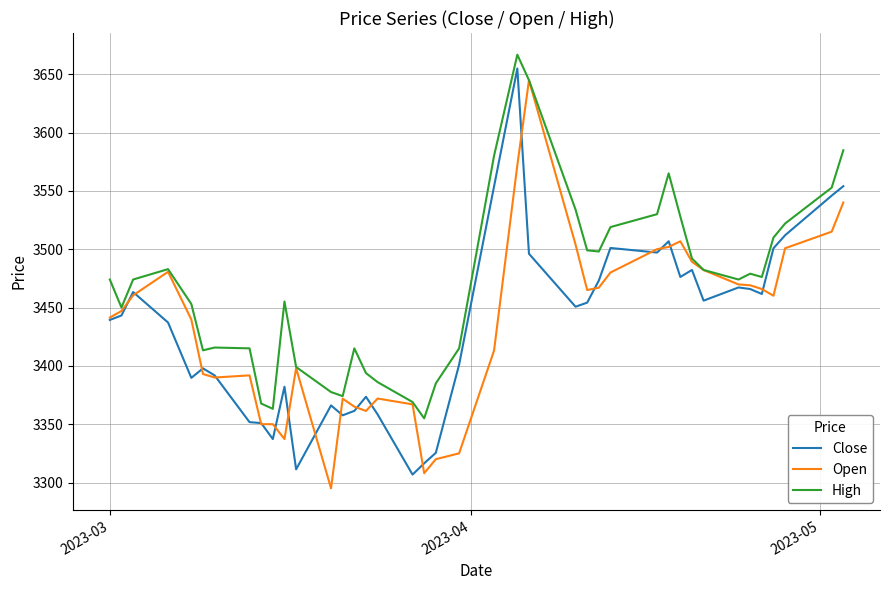

What is the smallest value displayed?

3295.0